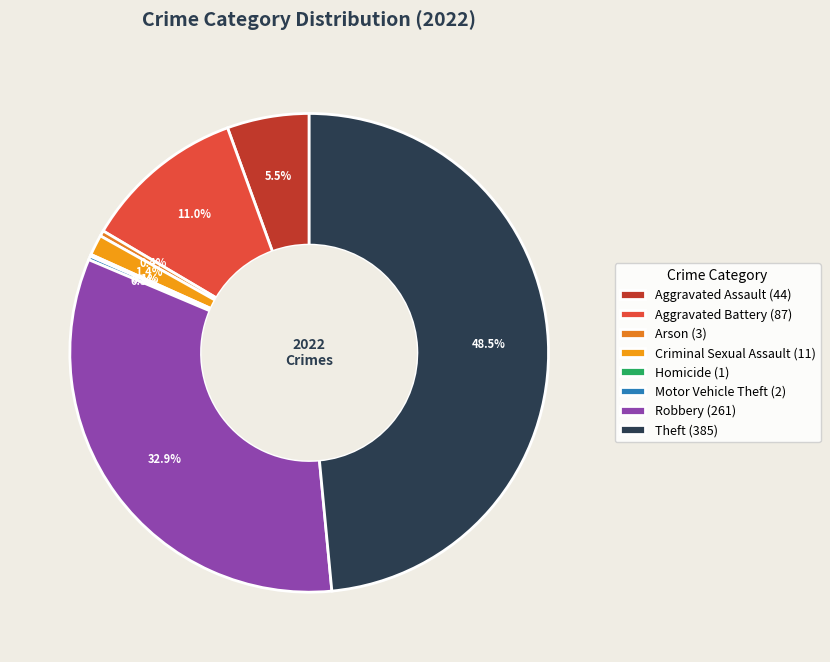

To the nearest percent, what percentage of the pie is Aggravated Battery?

11%